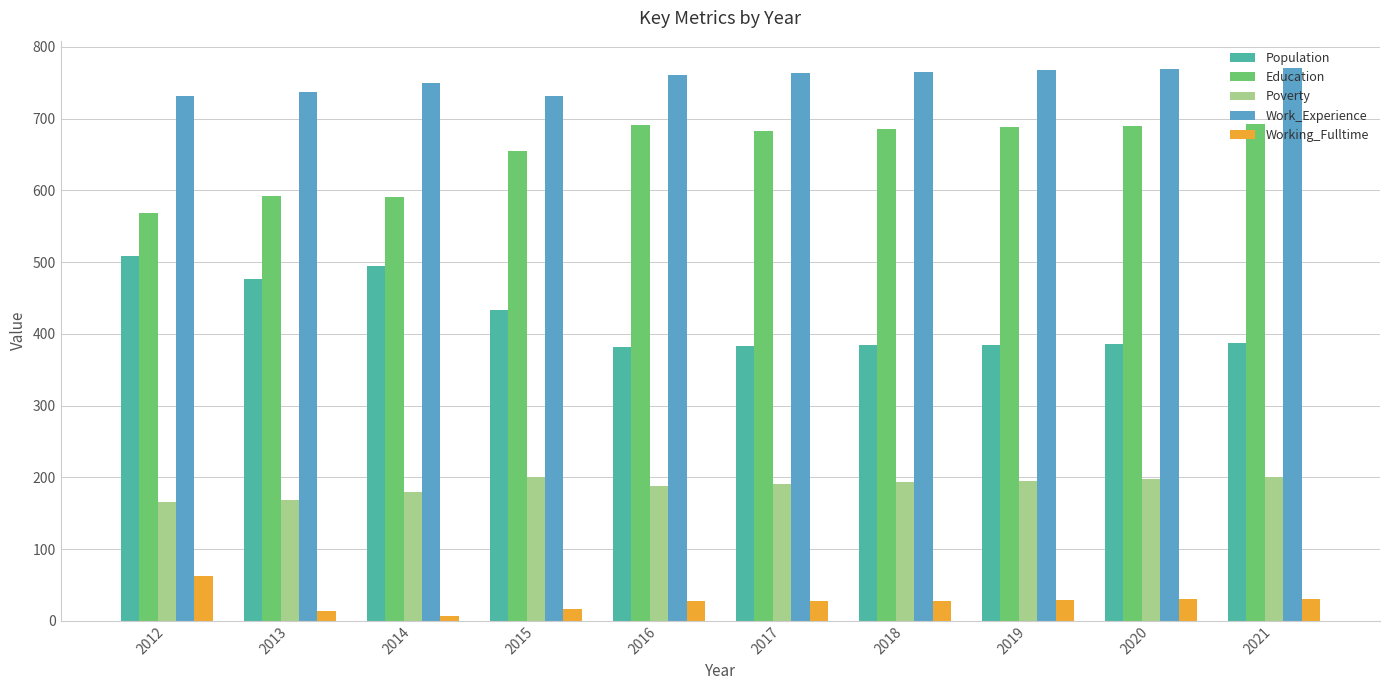

How many data points does each series have?

10